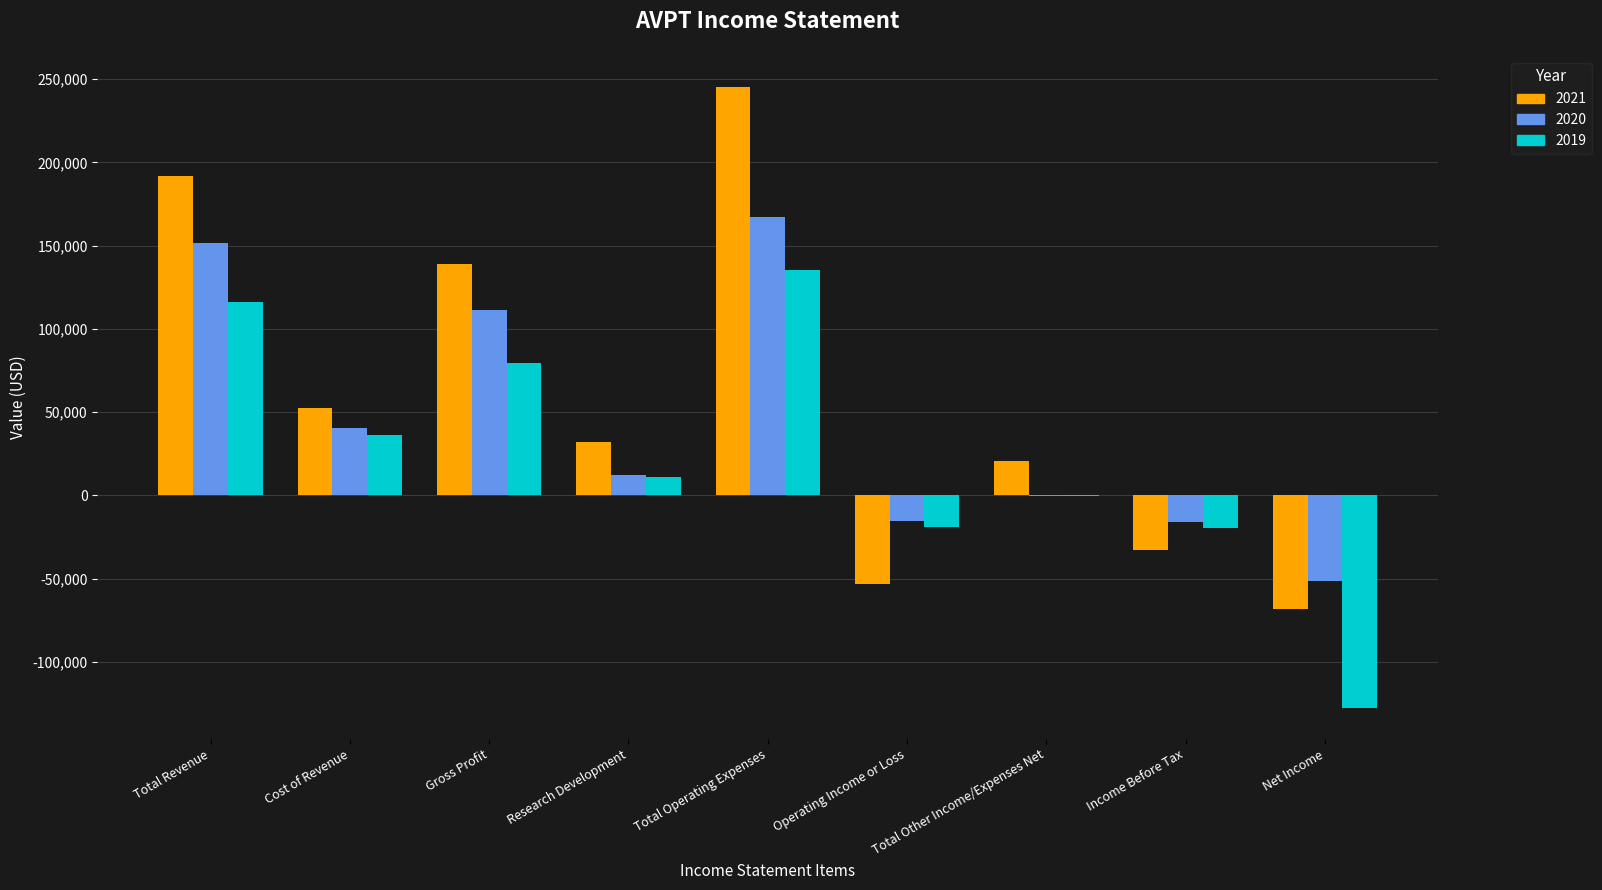

Is the value of 2020 at Operating Income or Loss greater than the value of 2021 at Total Operating Expenses?

No